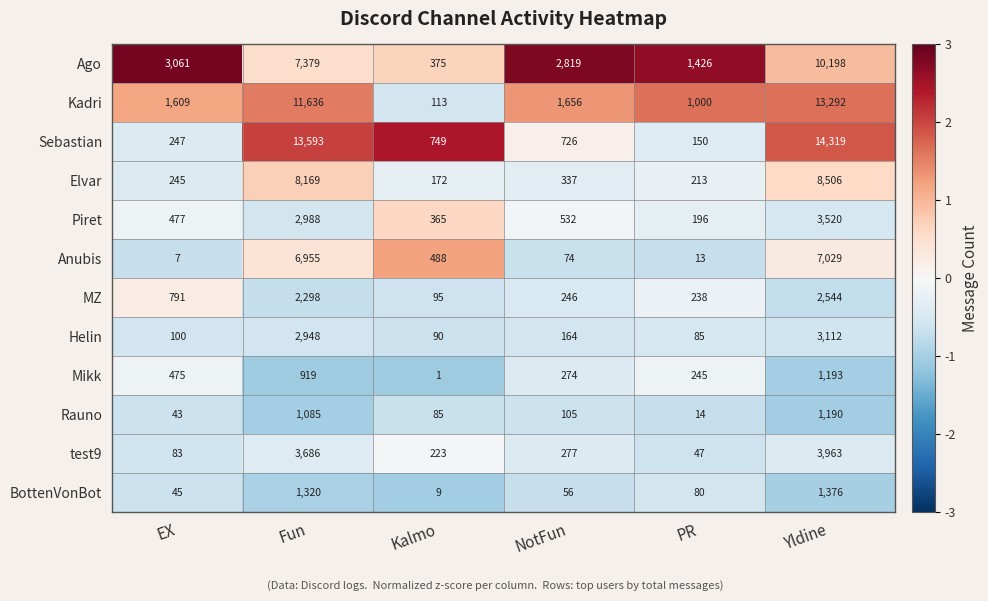

How many values in the Sebastian series are below 749?

3